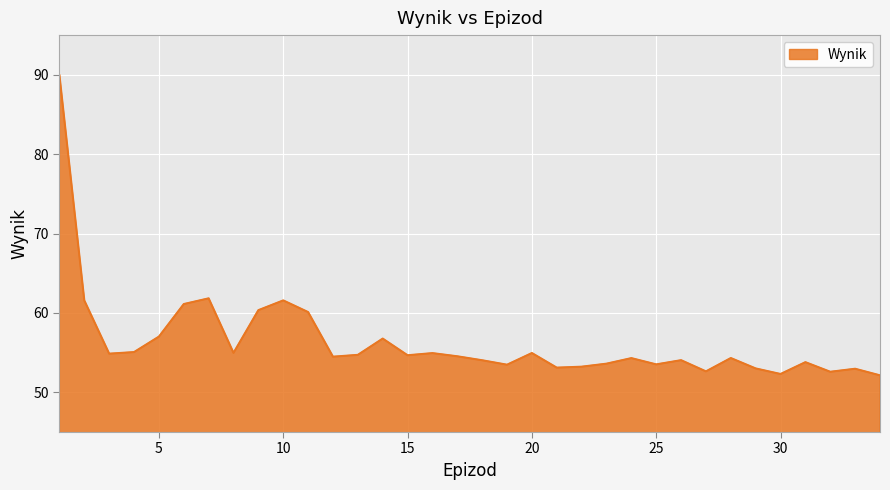

What is the difference between the maximum and minimum values?

37.8